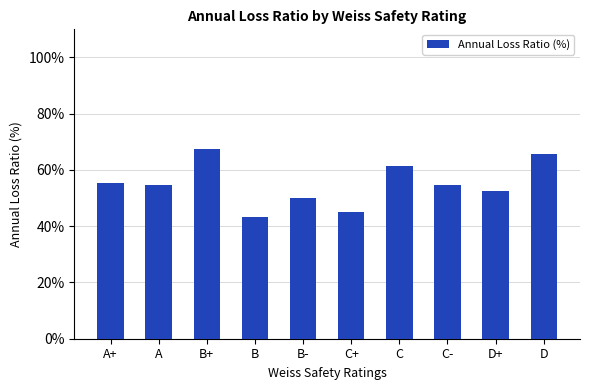

The chart shows a value of 80.3 at A+. True or false?

False